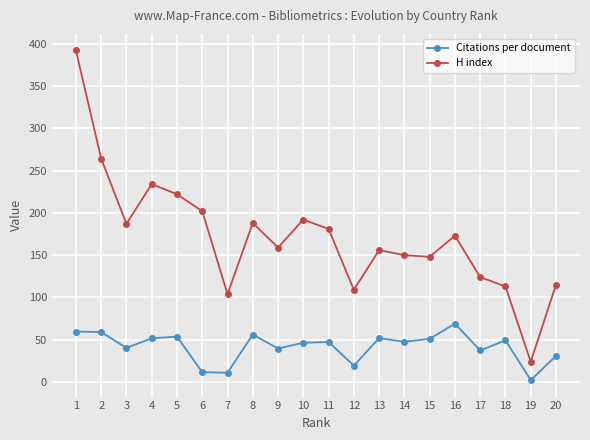

What is the value of the Citations per document point at the 10th from the left?

46.5